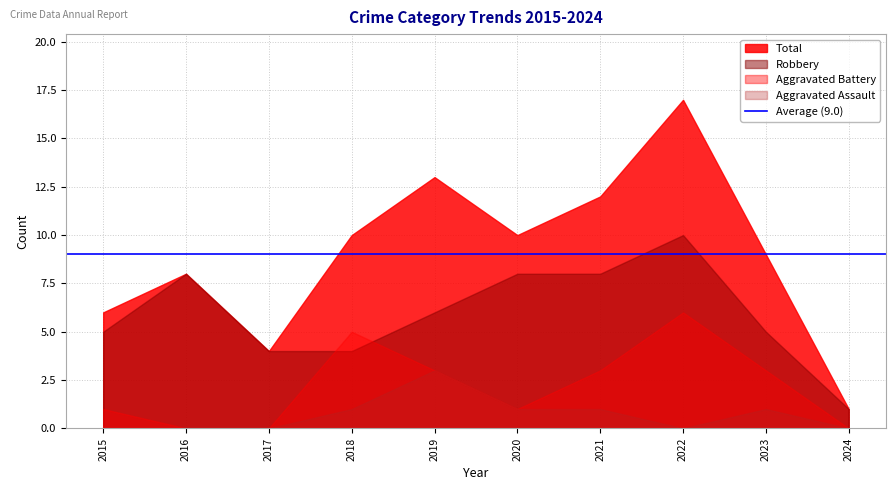

Is the value of Total at 2016 greater than the value of Robbery at 2020?

No